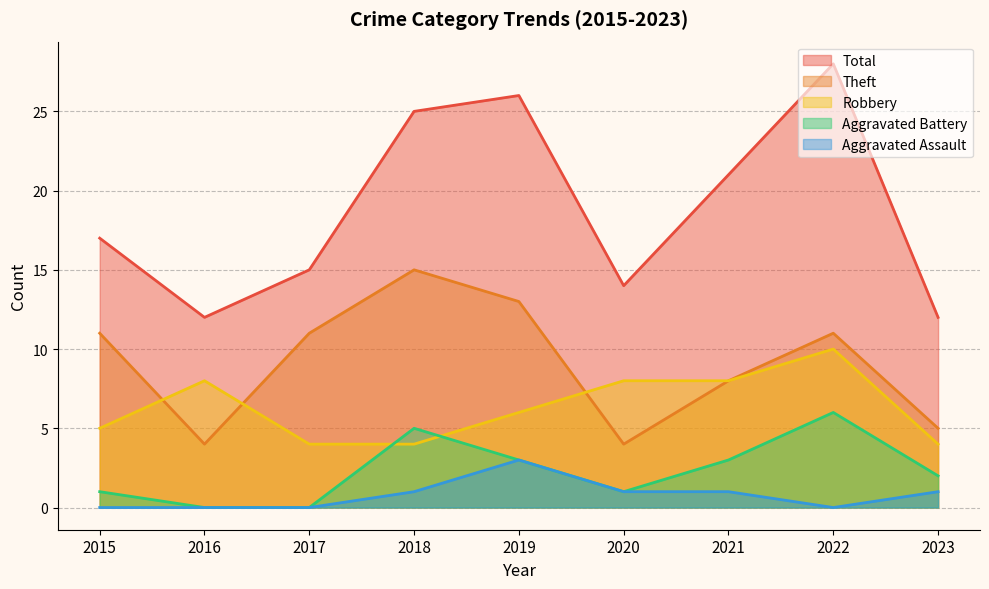

At which category does the chart reach its minimum across all series?

2016